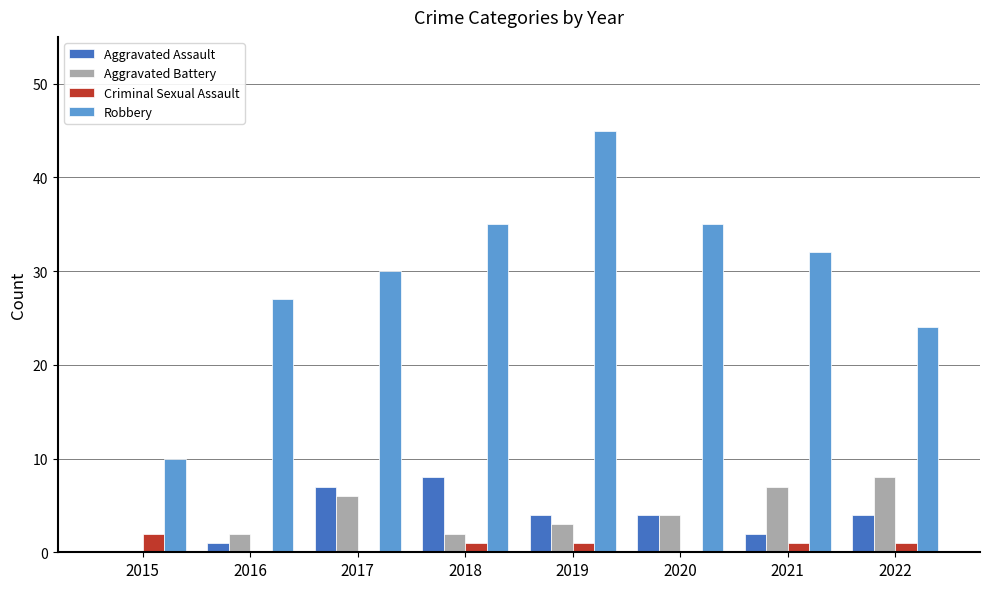

What are all the series names shown in the legend?

Aggravated Assault, Aggravated Battery, Criminal Sexual Assault, Robbery